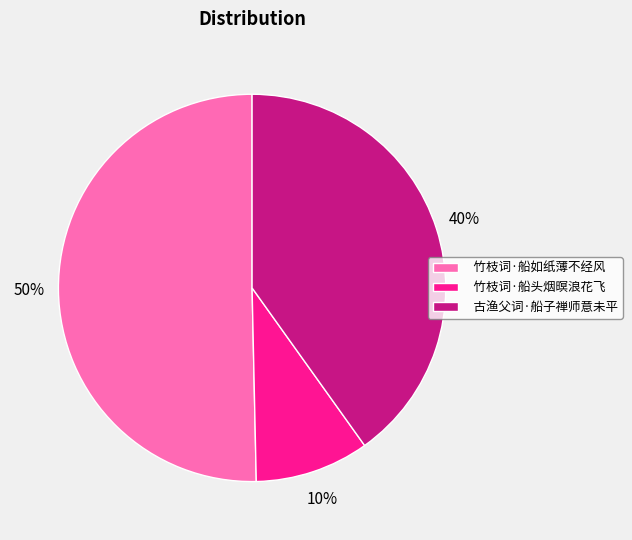

Combined, do 竹枝词·船如纸薄不经风 and 竹枝词·船头烟暝浪花飞 account for over 50%?

Yes